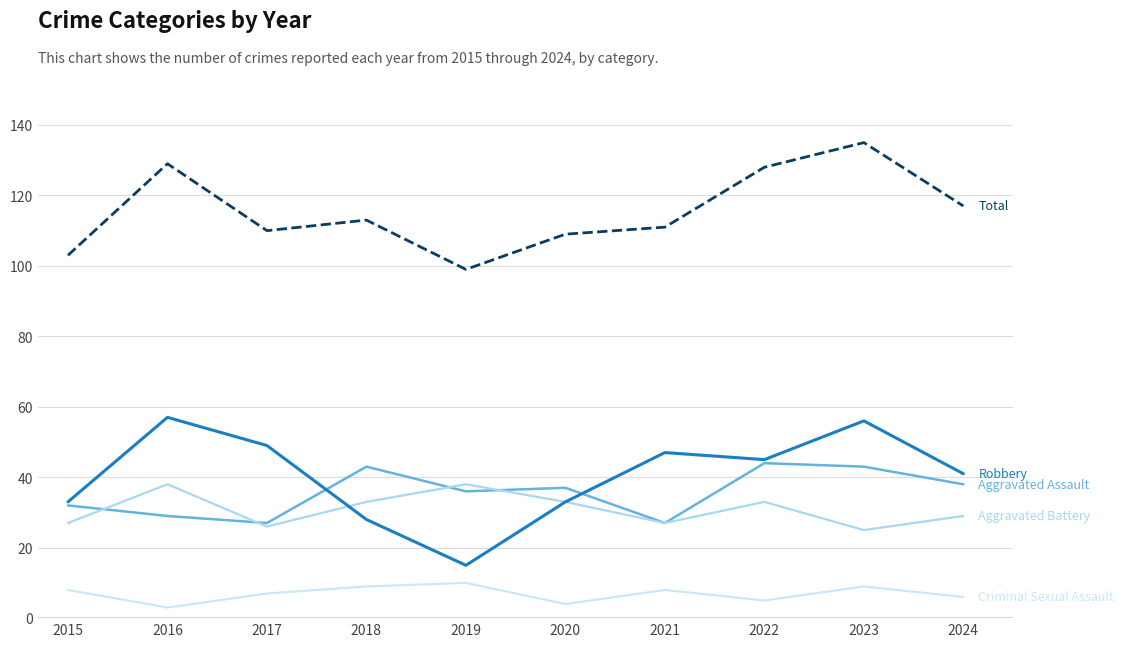

What is the spread (max minus min) of values at 2015?

95